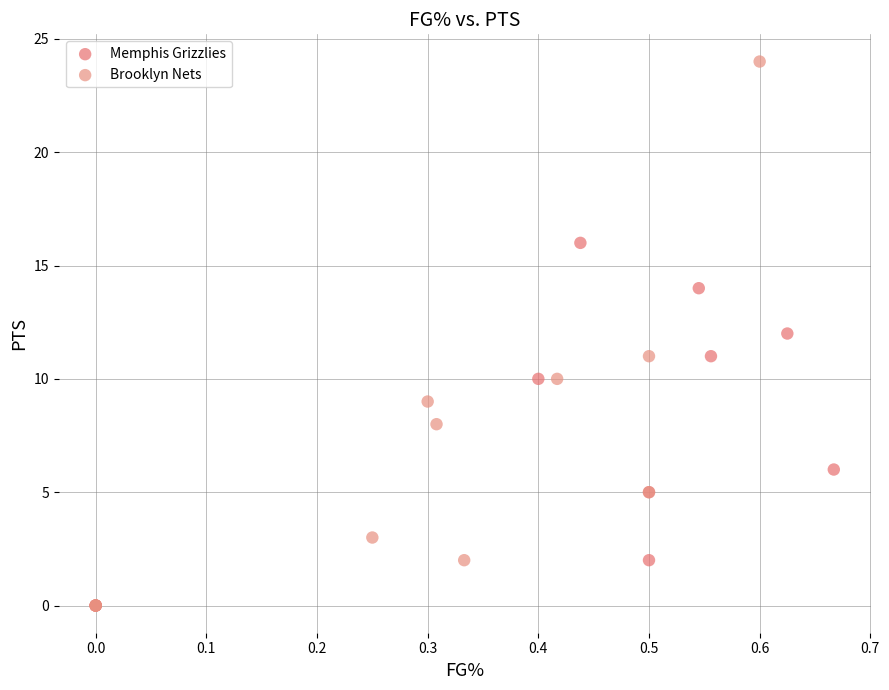

Which series reaches the maximum Y coordinate?

Brooklyn Nets